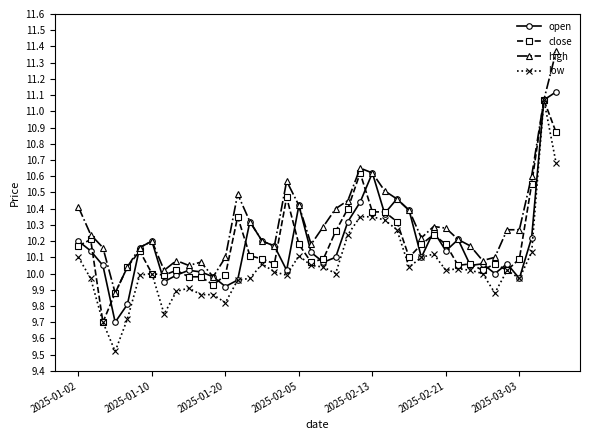

True or false: open has more than 1 interior local peaks.

True